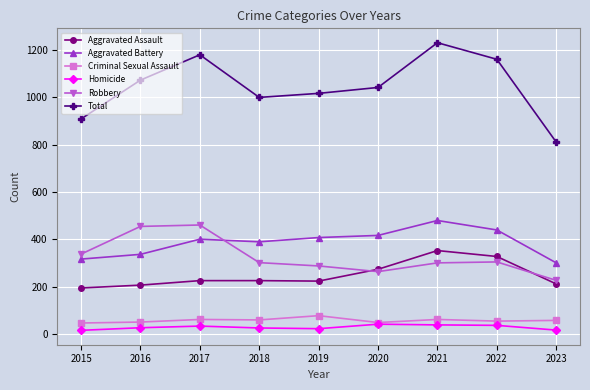

At which label is Total closest to 1020?

2019